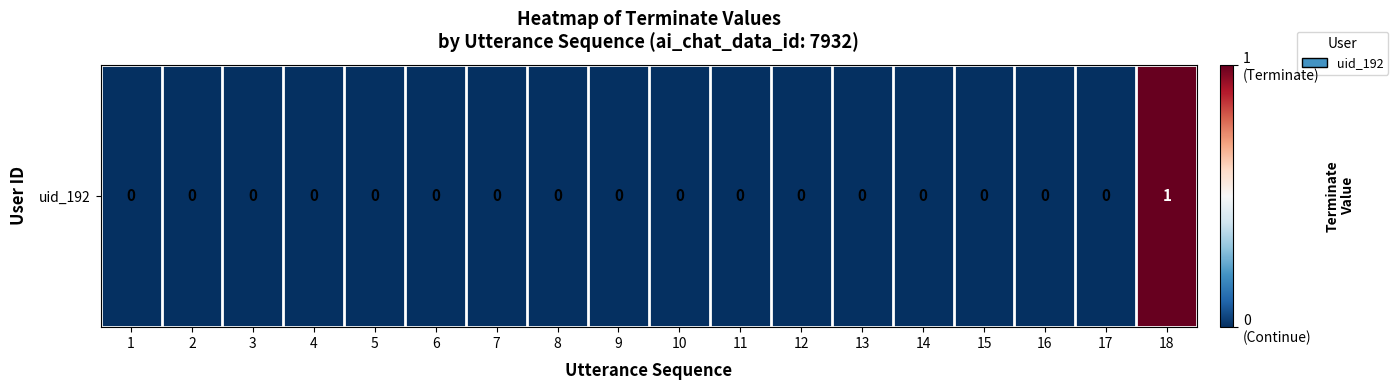

Rank the categories by value from lowest to highest.

1, 2, 3, 4, 5, 6, 7, 8, 9, 10, 11, 12, 13, 14, 15, 16, 17, 18